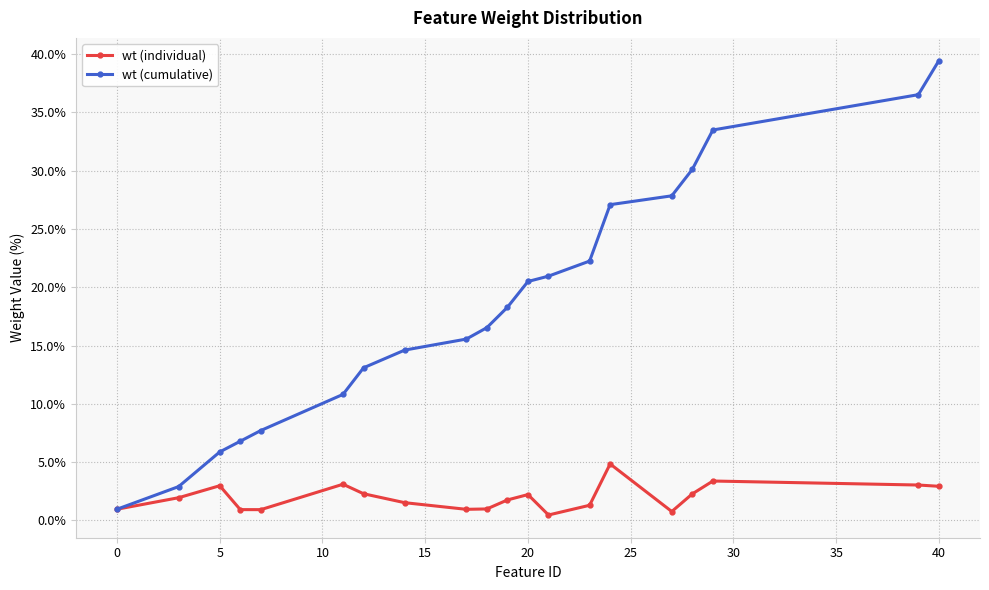

What is the value of the wt (cumulative) point at the 14th from the left?

22.2